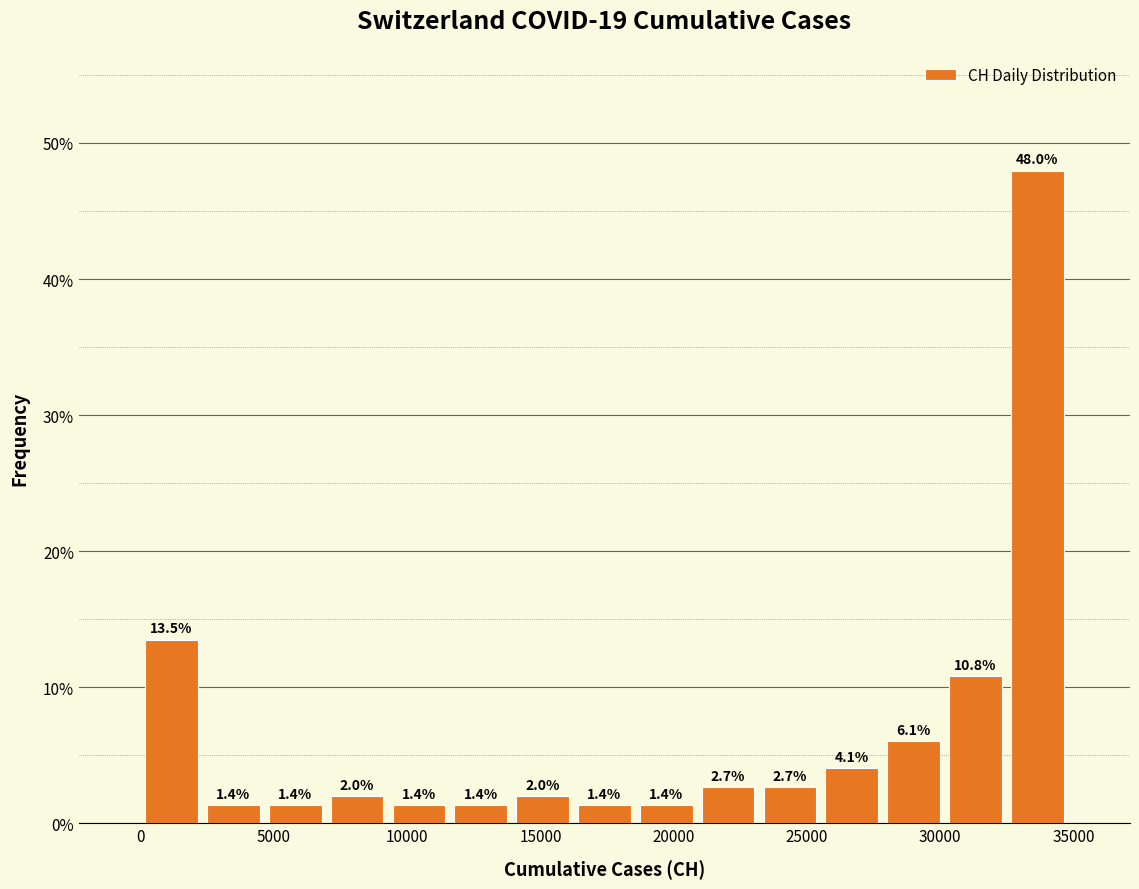

How tall is the bar that spans 23000 to 25500 on the x-axis? The bar edges are not printed on the chart, so give them approximately, as read against the axis.

2.7